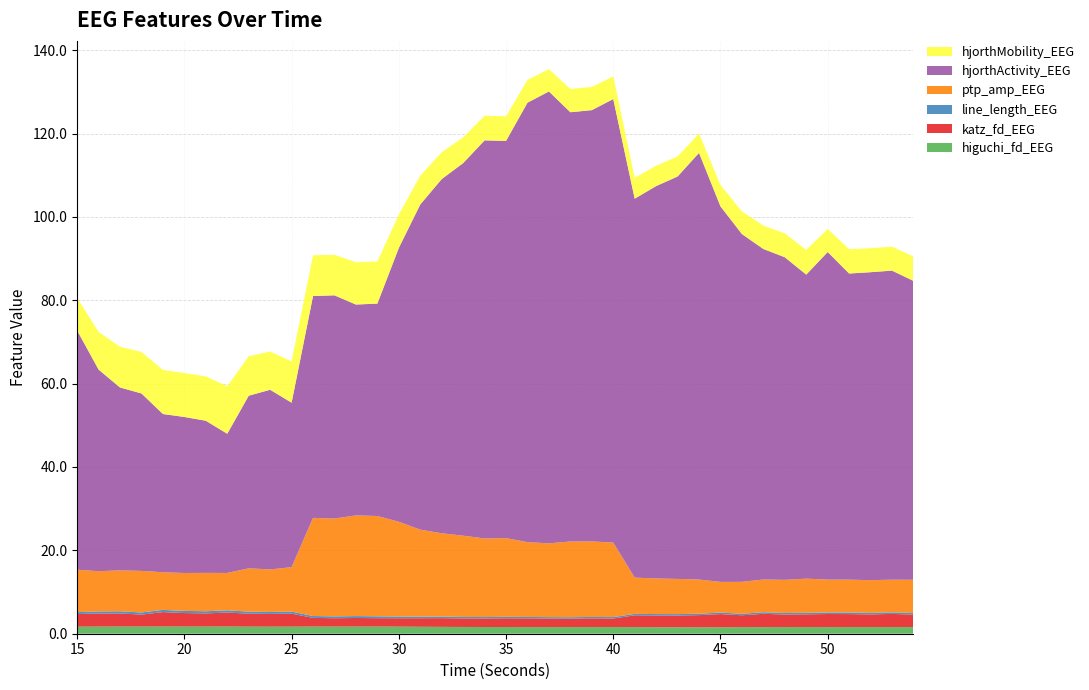

Reading right to left, transcribe all the data shown in this chart.

higuchi_fd_EEG: 1.6	1.6	1.6	1.6	1.6	1.6	1.6	1.6	1.6	1.6	1.5	1.6	1.6	1.6	1.6	1.6	1.6	1.6	1.6	1.6	1.6	1.6	1.6	1.7	1.7	1.7	1.7	1.7	1.7	1.7	1.7	1.7	1.7	1.7	1.7	1.7	1.7	1.7	1.7	1.7
katz_fd_EEG: 3.0	3.2	3.0	3.1	3.2	3.1	3.0	3.2	2.9	3.2	2.9	2.8	2.8	2.8	2.0	2.1	2.0	2.1	2.1	2.1	2.0	2.0	2.1	2.0	2.0	2.0	2.1	2.0	2.1	3.1	3.1	3.1	3.3	3.2	3.2	3.5	2.9	3.1	3.1	3.0
line_length_EEG: 0.4	0.4	0.4	0.4	0.4	0.4	0.4	0.4	0.4	0.4	0.3	0.3	0.3	0.4	0.3	0.3	0.3	0.3	0.3	0.4	0.4	0.4	0.4	0.4	0.4	0.5	0.5	0.4	0.4	0.5	0.5	0.5	0.5	0.5	0.5	0.5	0.5	0.5	0.5	0.5
ptp_amp_EEG: 8.0	7.8	7.8	7.9	7.9	8.2	7.9	7.9	7.7	7.4	8.2	8.4	8.5	8.7	17.9	18.1	18.2	17.7	18.0	18.9	18.9	19.5	20.0	20.9	22.7	24.1	24.2	23.5	23.5	10.7	10.2	10.4	9.0	9.2	9.1	9.0	10.0	9.8	9.6	10.2
hjorthActivity_EEG: 71.7	74.1	73.9	73.4	78.6	72.9	77.4	79.3	83.4	90.1	102.4	96.5	94.1	90.9	106.4	103.5	103.0	108.4	105.4	95.3	95.5	89.4	85.0	78.0	65.7	51.0	50.6	53.5	53.2	39.5	43.1	41.4	33.4	36.5	37.4	38.0	42.6	43.9	48.4	57.4
hjorthMobility_EEG: 5.9	5.7	5.8	5.8	5.5	5.9	5.7	5.6	5.4	5.1	4.7	4.8	4.9	5.0	5.4	5.6	5.6	5.4	5.5	5.9	5.9	6.2	6.4	6.9	8.0	10.1	10.2	9.7	9.8	9.9	9.2	9.5	11.4	10.6	10.5	10.6	10.0	9.8	9.0	7.8